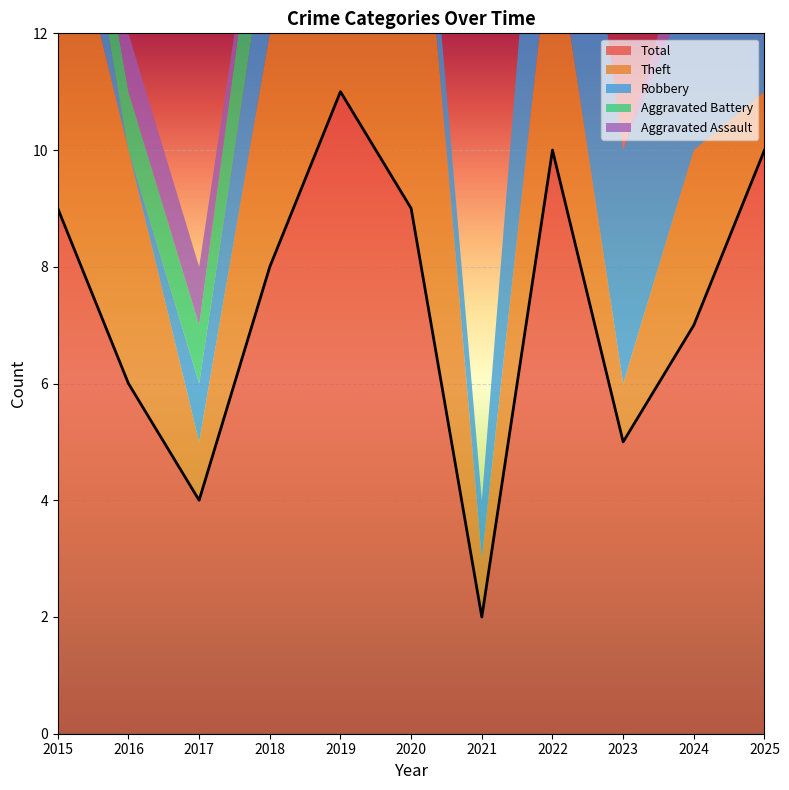

Reading left to right, list all the values displayed in this chart.

Aggravated Assault: 0	1	1	0	1	0	0	0	0	1	0
Aggravated Battery: 1	1	1	2	0	0	0	0	0	0	4
Robbery: 2	0	1	2	2	1	1	5	4	3	5
Theft: 6	4	1	4	8	8	1	4	1	3	1
Total: 9	6	4	8	11	9	2	10	5	7	10